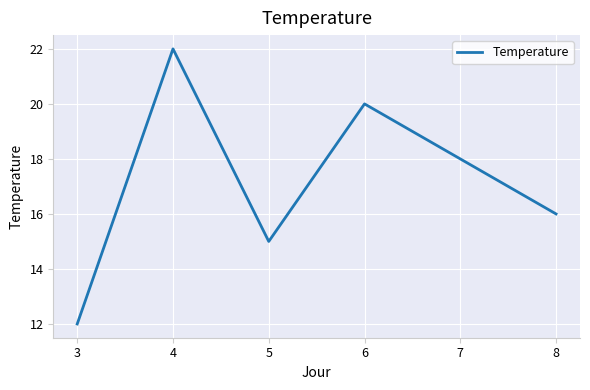

Reading left to right, extract all data points from this chart.

12	22	15	20	18	16